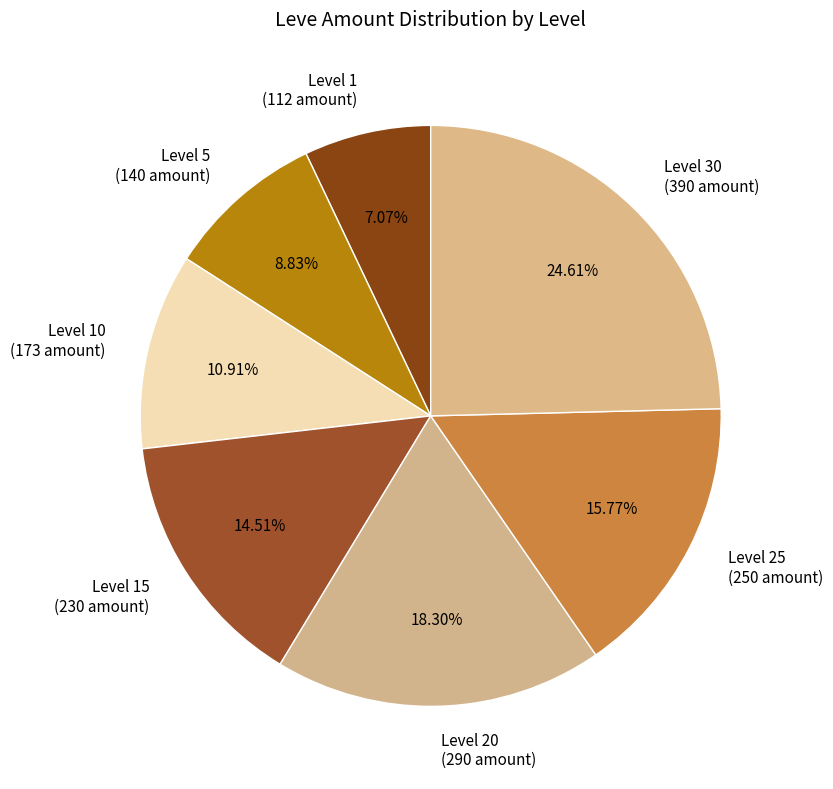

Between Level 25 (250 amount) and Level 20 (290 amount), which is larger?

Level 20 (290 amount)